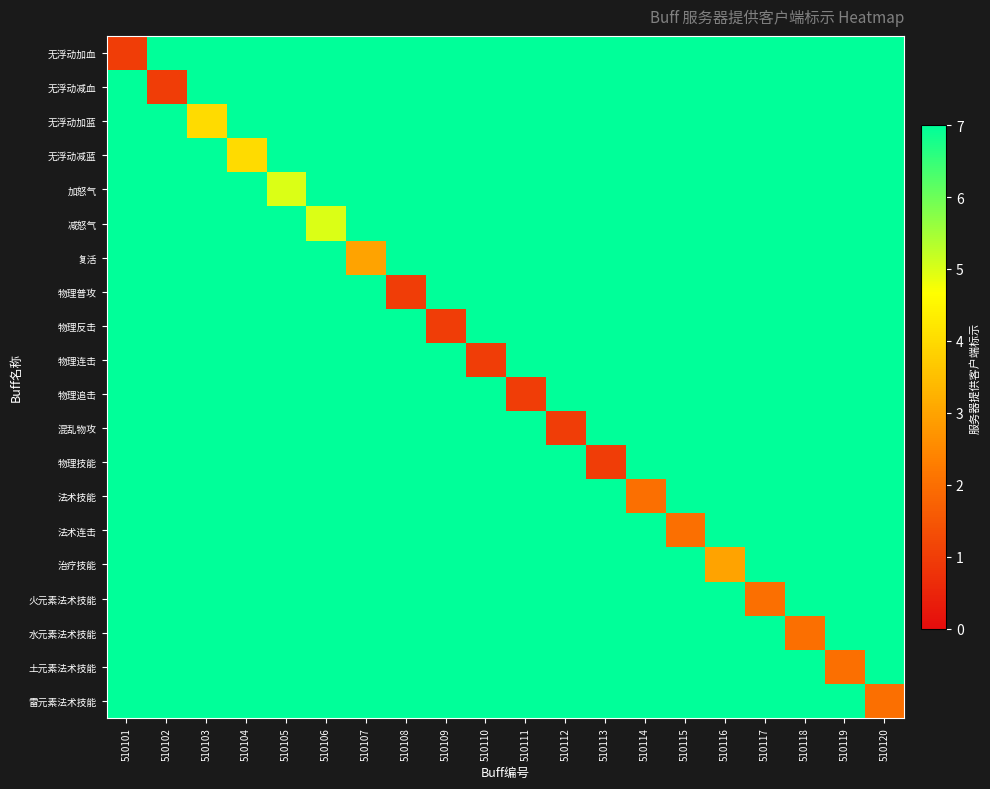

Between 510108 and 510111, which series saw the biggest shift?

物理普攻